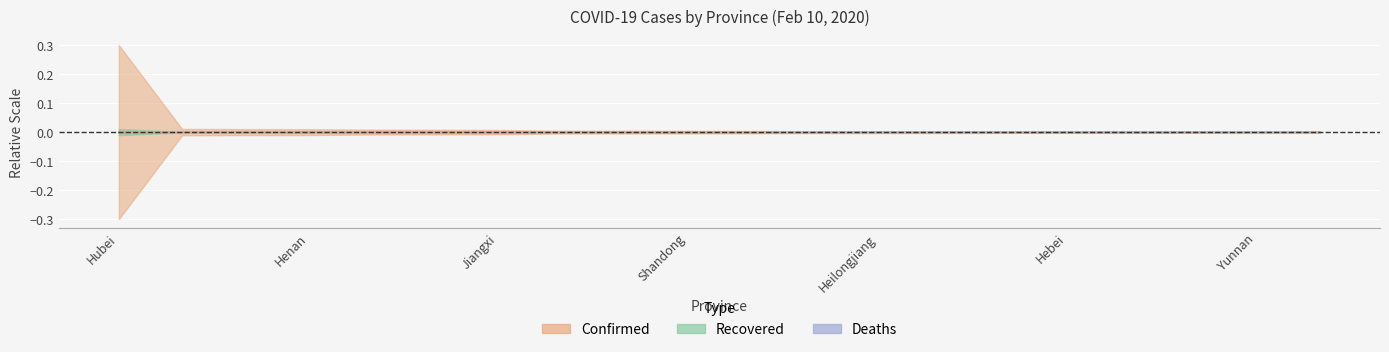

How many interior local peaks does the Deaths series have?

6